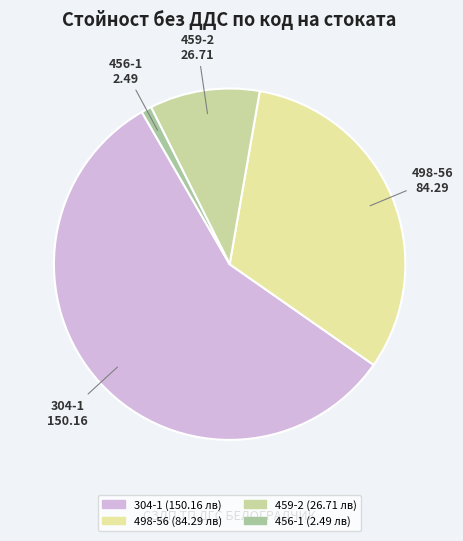

Is there a majority slice in this chart?

Yes